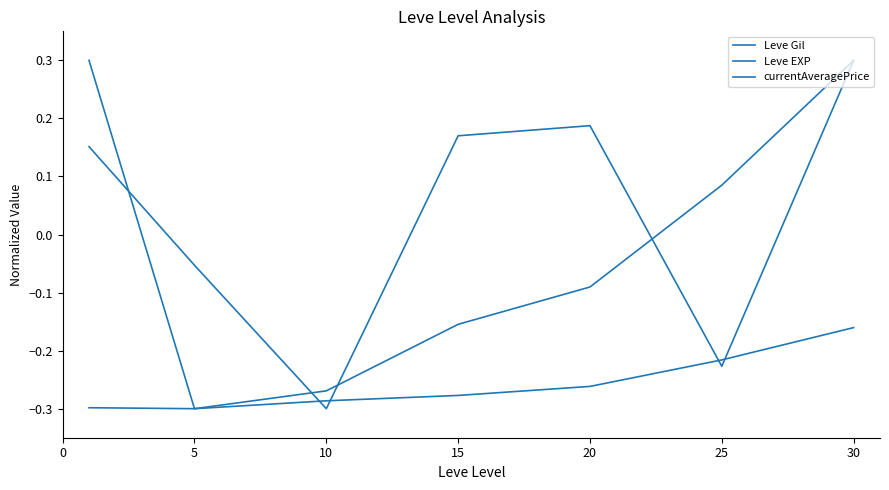

What is the difference between the second highest and second lowest values in the currentAveragePrice series?

0.4